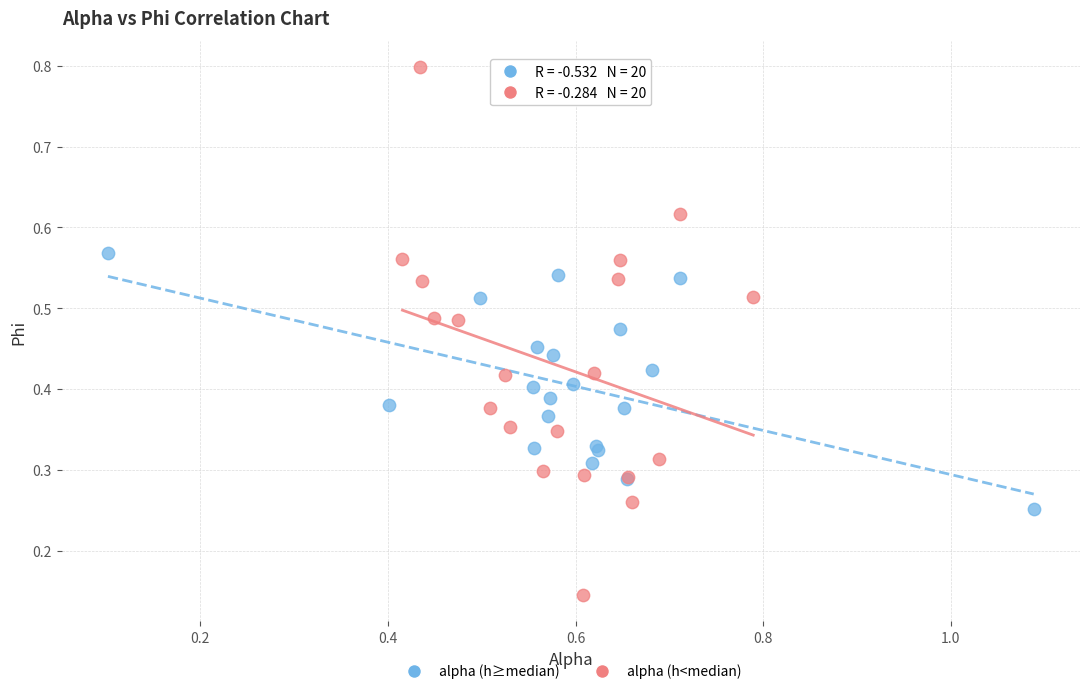

Which series contains the highest Y value?

alpha (h<median)